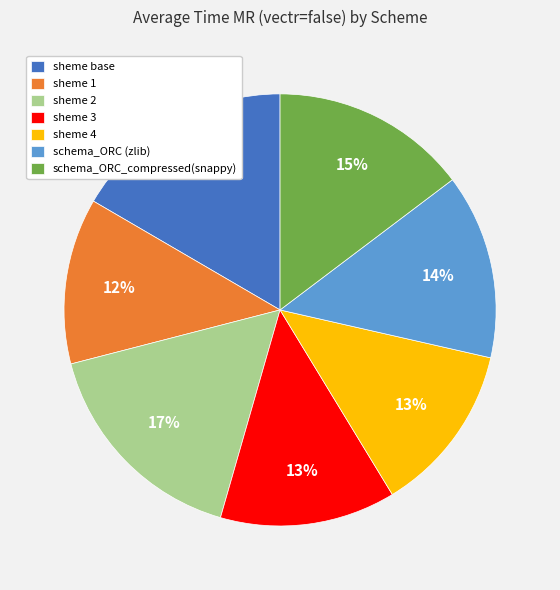

To the nearest percent, what portion does sheme 4 represent?

13%